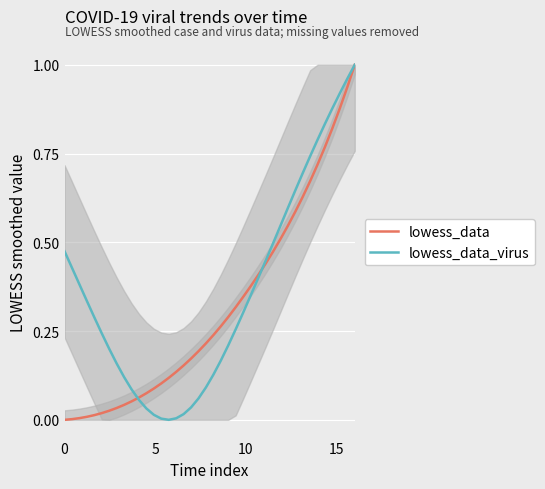

How many values in the lowess_data_virus series exceed 0?

39